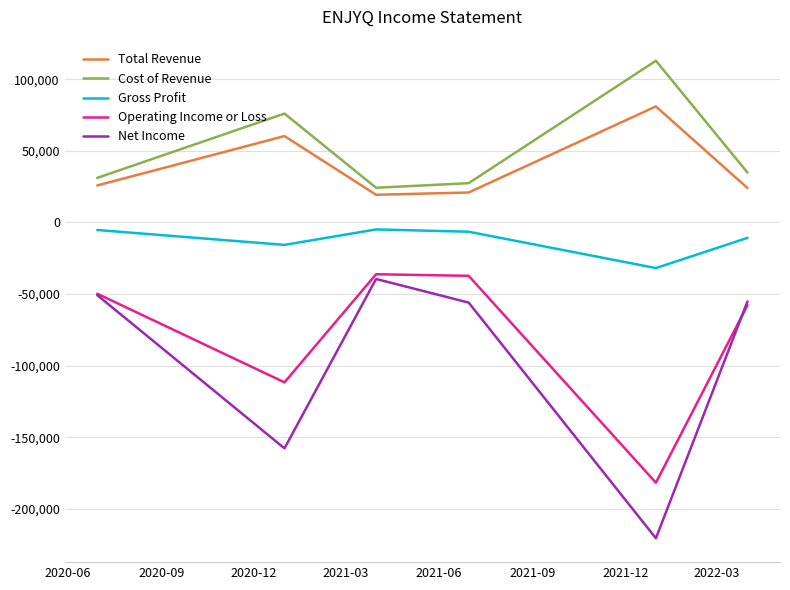

What is the maximum value for Operating Income or Loss?

-36200